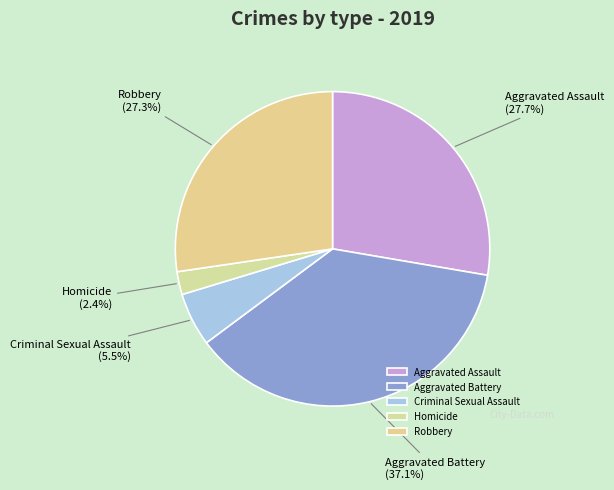

The Aggravated Assault slice represents 28% of the pie. True or false?

True